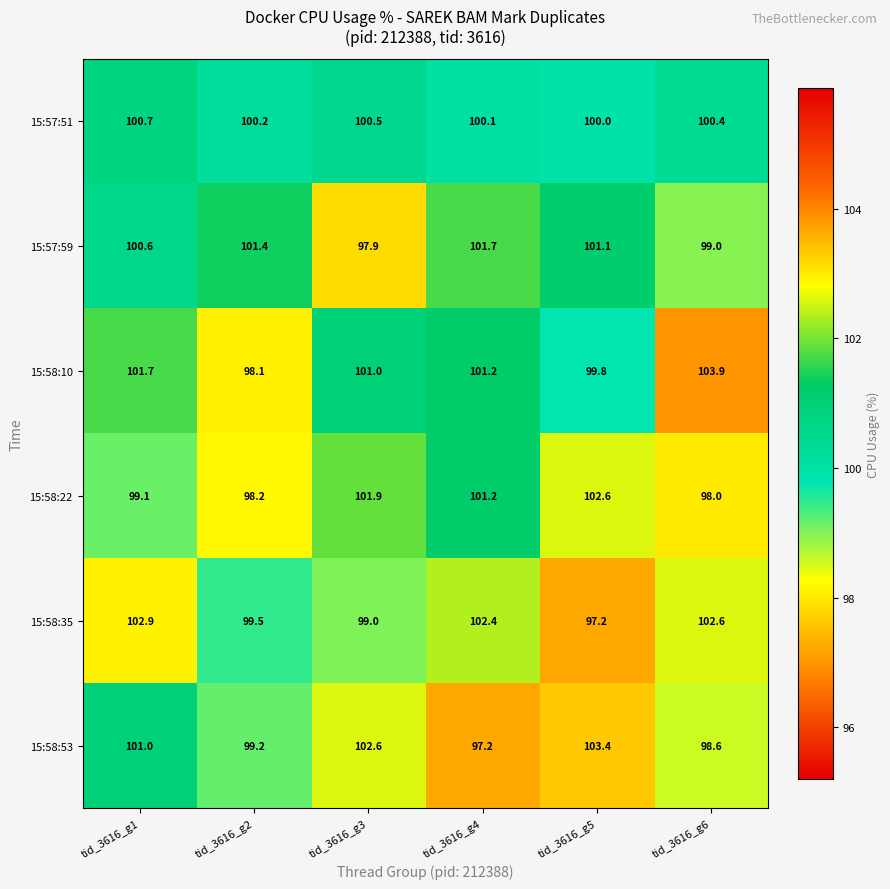

What is the difference between the 15:57:59 values at tid_3616_g4 and tid_3616_g2?

0.3